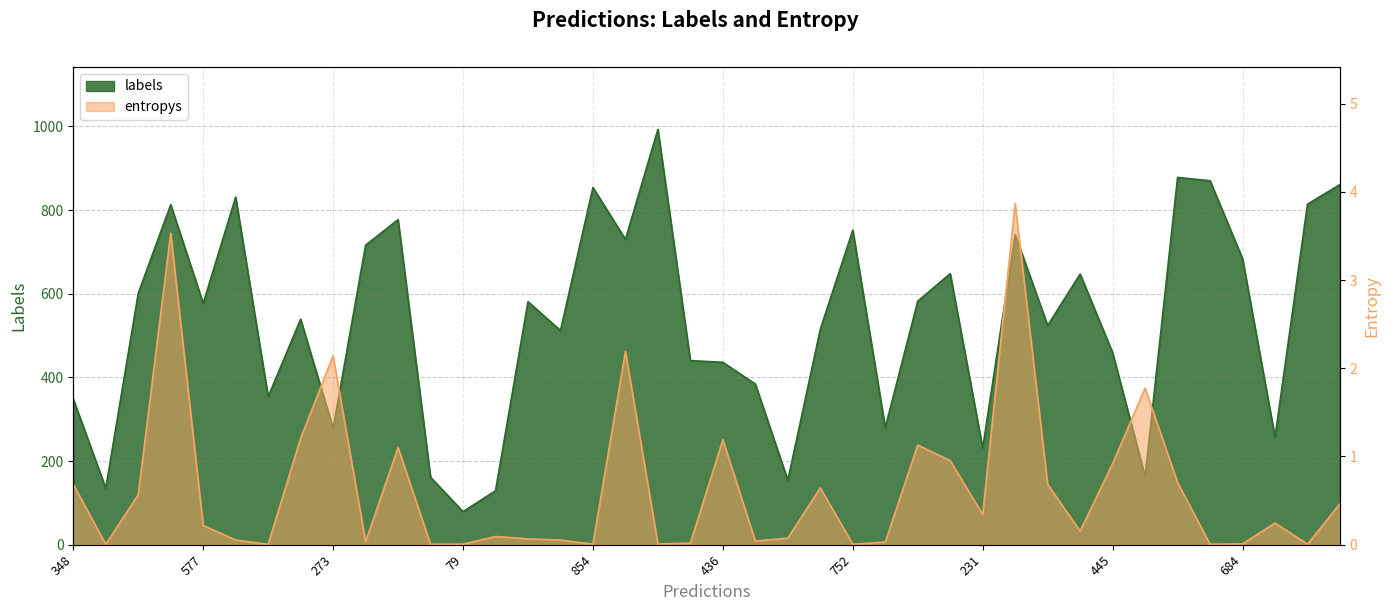

Reading right to left, list all the values displayed in this chart.

labels: 861=861.0	814=814.0	222=257.0	684=684.0	870=870.0	810=878.0	191=163.0	445=459.0	647=647.0	524=524.0	283=741.0	231=231.0	435=648.0	955=582.0	280=280.0	752=752.0	515=515.0	154=154.0	384=384.0	436=436.0	440=440.0	993=993.0	730=730.0	854=854.0	512=512.0	581=581.0	129=129.0	79=79.0	161=161.0	893=777.0	716=716.0	273=278.0	898=539.0	354=354.0	831=831.0	577=577.0	824=813.0	689=601.0	135=135.0	348=348.0
entropys: 861=0.5	814=0.0	222=0.2	684=0.0	870=0.0	810=0.7	191=1.8	445=0.9	647=0.2	524=0.7	283=3.9	231=0.3	435=1.0	955=1.1	280=0.0	752=0.0	515=0.6	154=0.1	384=0.0	436=1.2	440=0.0	993=0.0	730=2.2	854=0.0	512=0.1	581=0.1	129=0.1	79=0.0	161=0.0	893=1.1	716=0.0	273=2.1	898=1.2	354=0.0	831=0.1	577=0.2	824=3.5	689=0.6	135=0.0	348=0.7